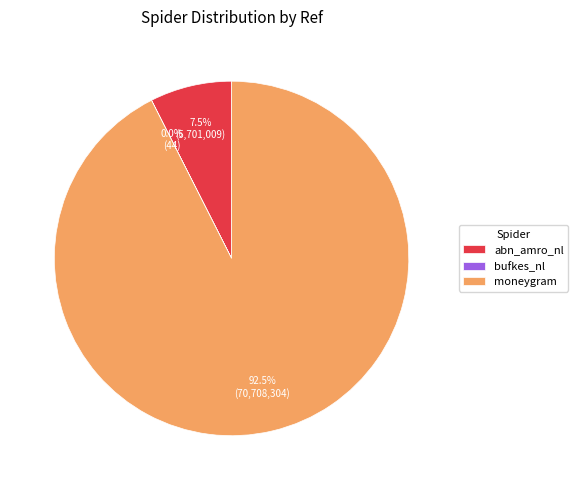

Which category has the biggest portion of the pie?

moneygram